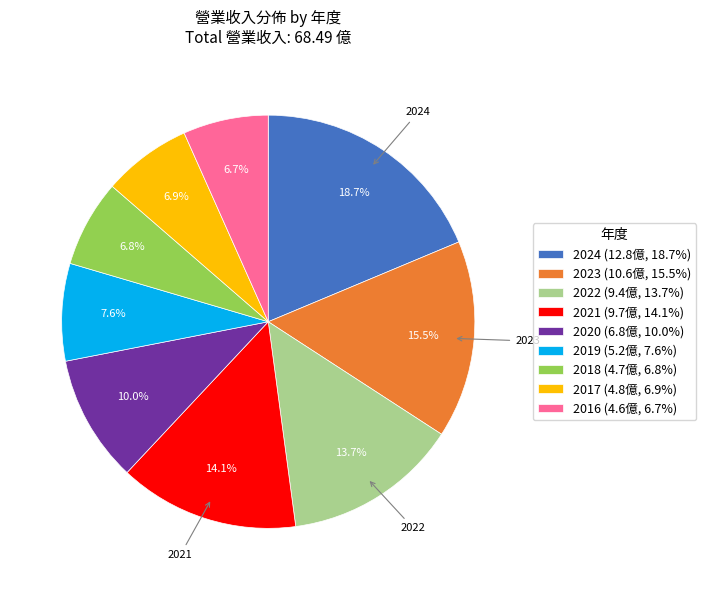

Count the number of slices in the pie.

9